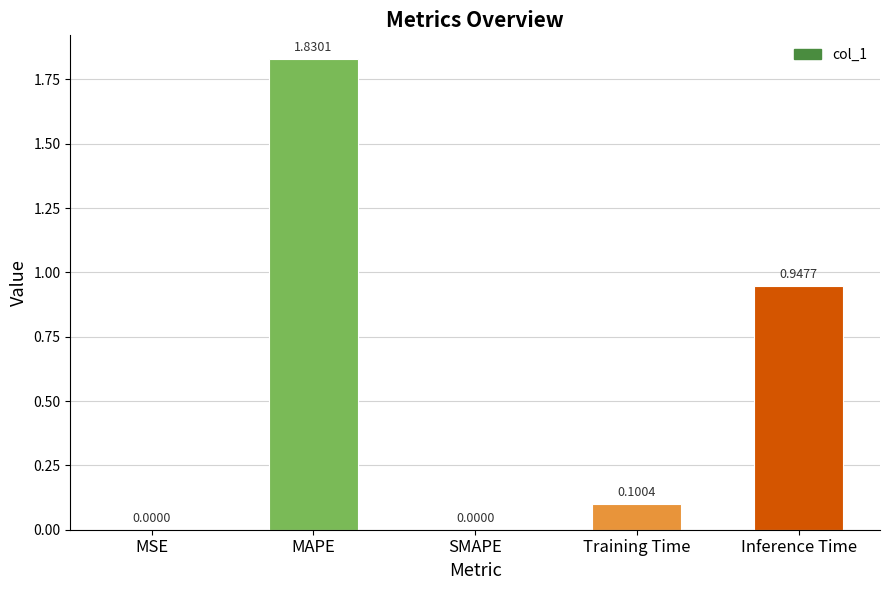

At which category does the chart reach its peak across all series?

MAPE